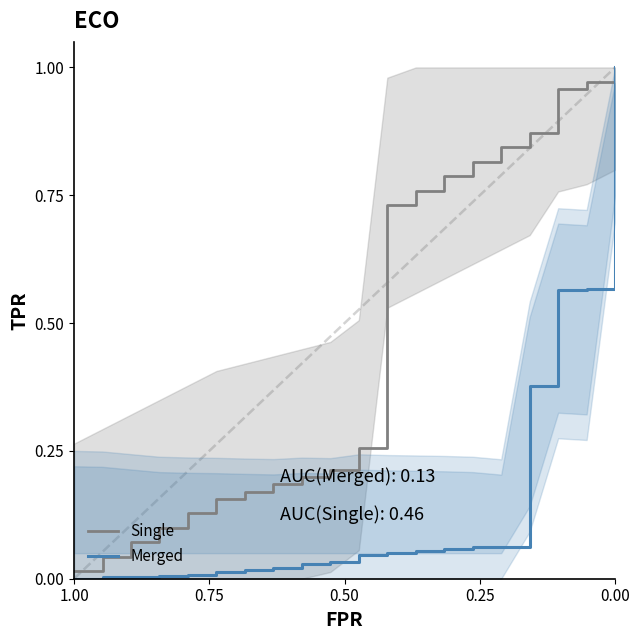

Is it true that Merged equals 0.0 at 6?

False